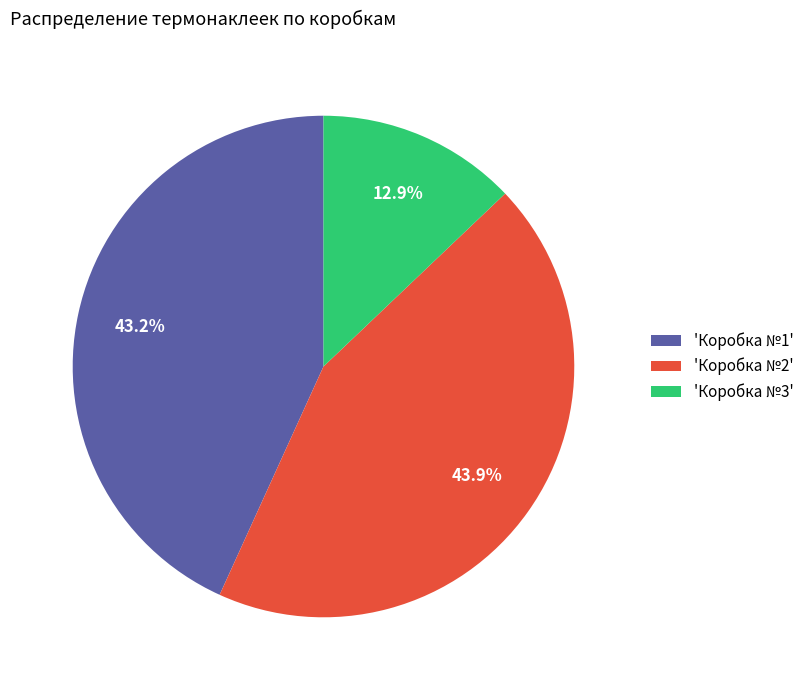

Combined, what portion of the pie is 'Коробка №1' and 'Коробка №2'?

87.1%